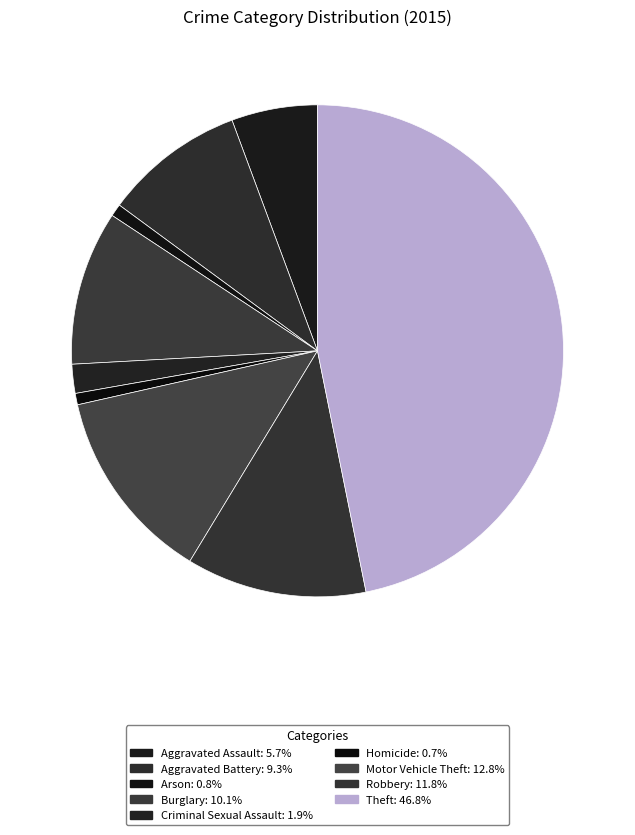

Count the number of slices in the pie.

9